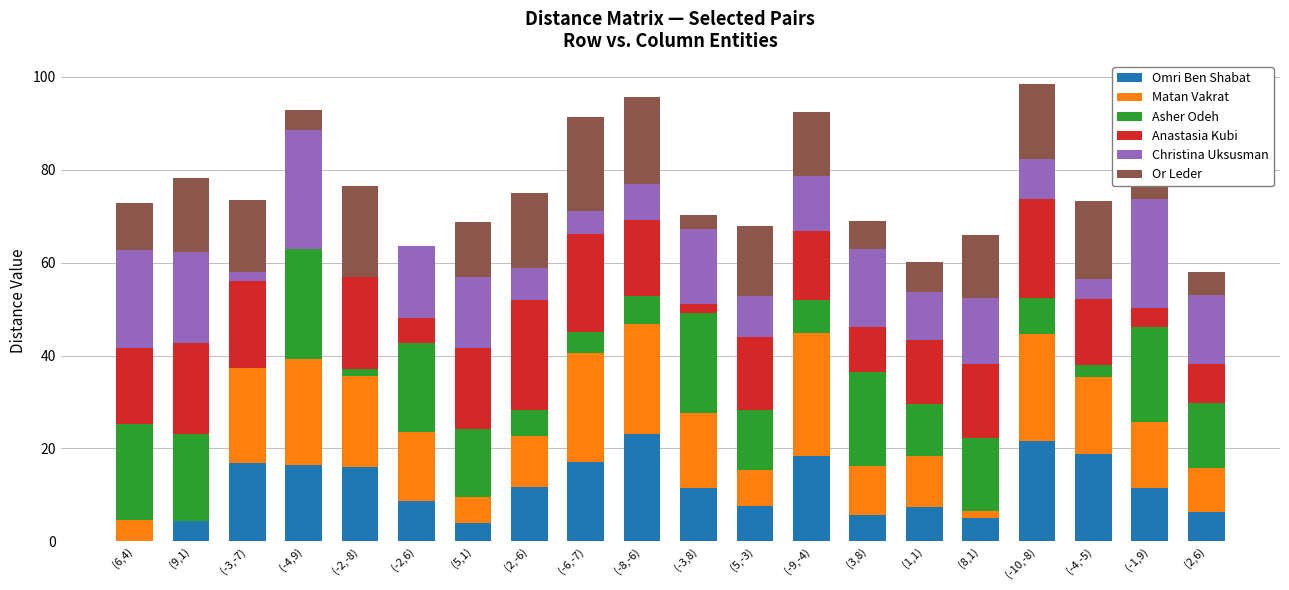

What is the maximum value for Omri Ben Shabat?

23.1